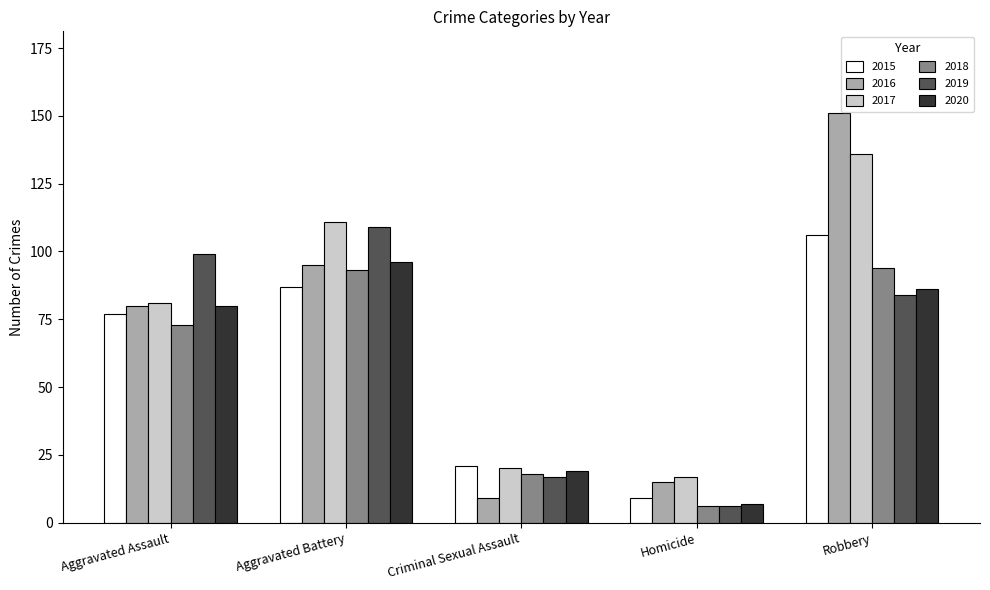

What value does the 2020 series have at Aggravated Assault?

80